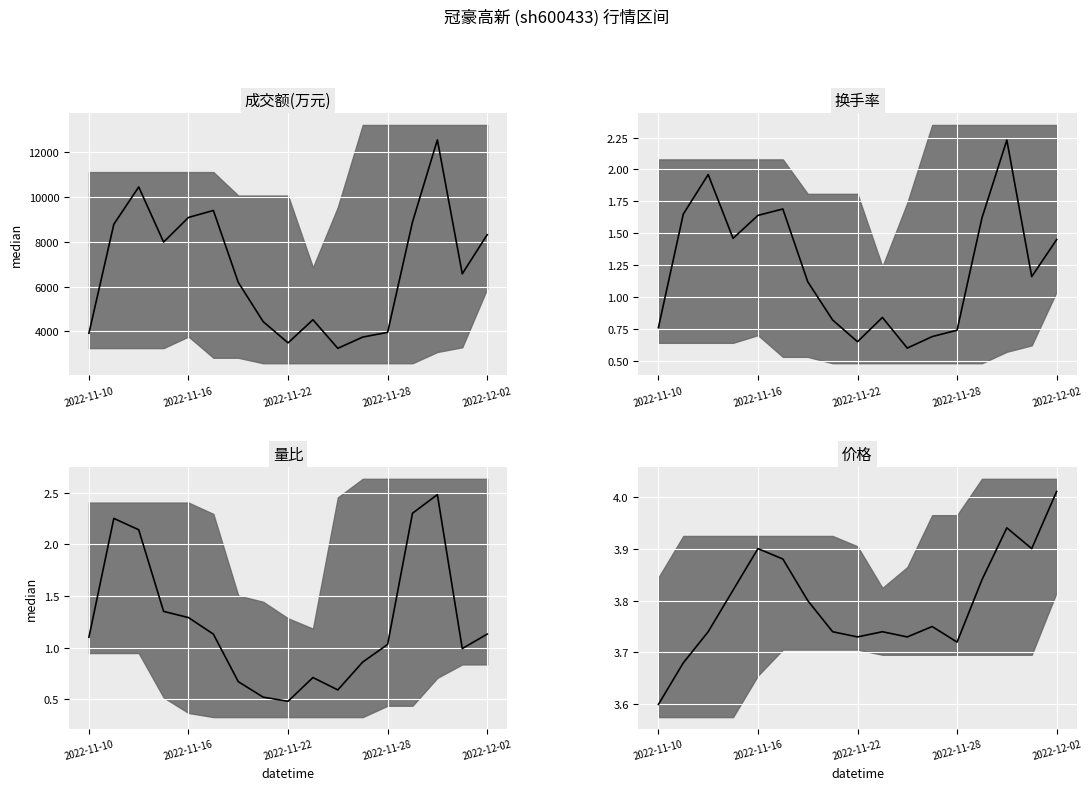

How many data points does each series have?

17